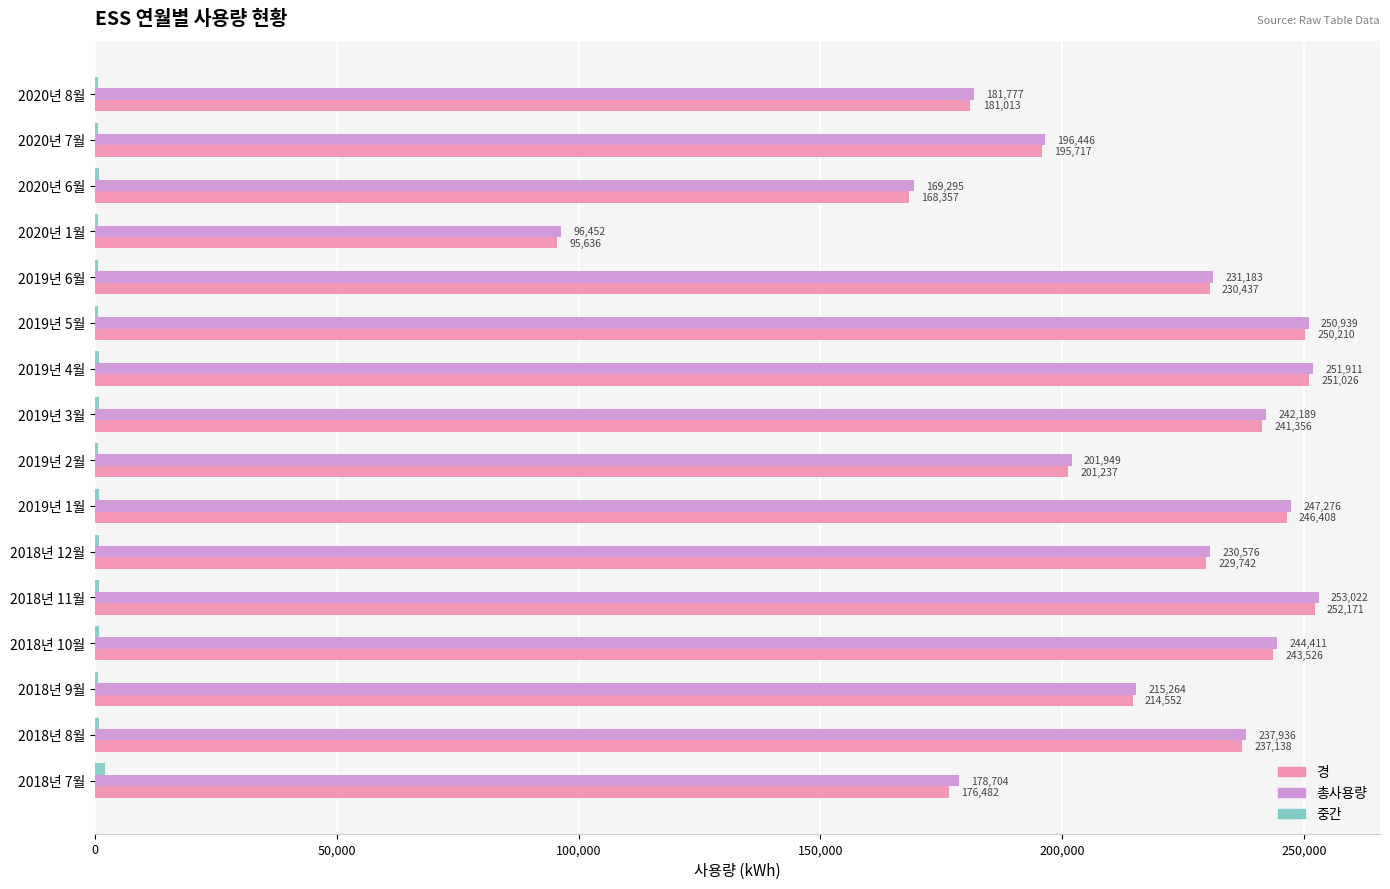

How many data points in 총사용량 are above 231183?

8